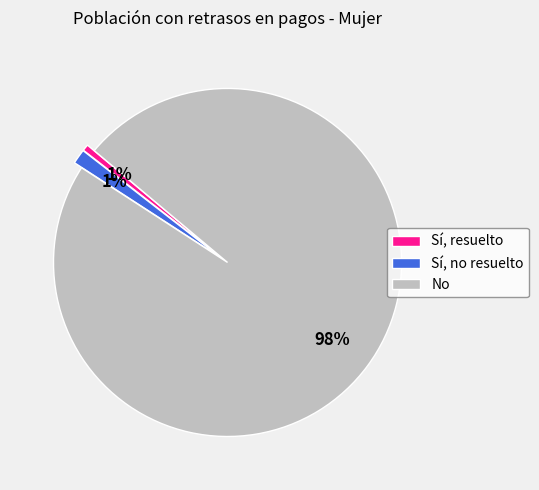

What percentage is the Sí, resuelto slice, to the nearest percent?

1%